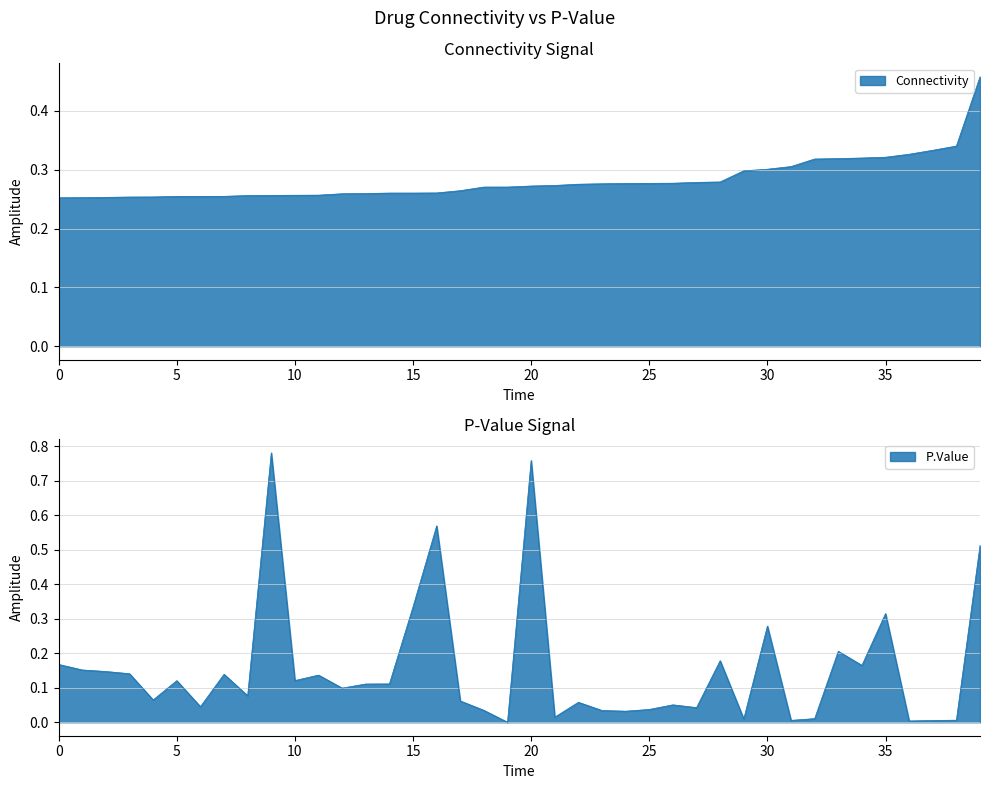

What is the maximum value shown in the chart?

0.8